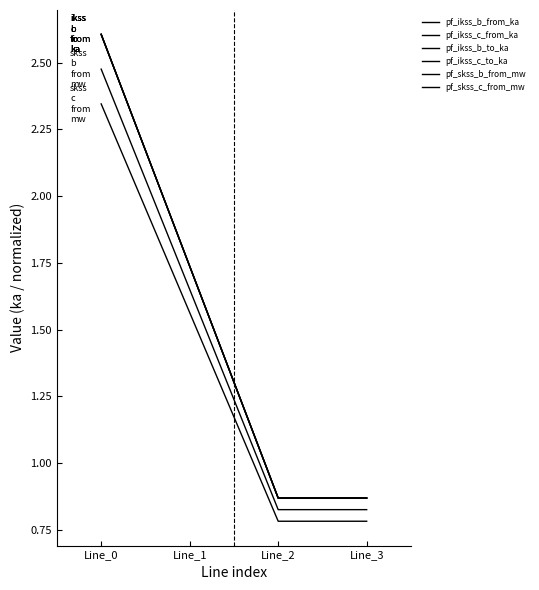

Reading right to left, what are all the values shown in this chart?

pf_ikss_b_from_ka: 0.9	0.9	1.7	2.6
pf_ikss_c_from_ka: 0.9	0.9	1.7	2.6
pf_ikss_b_to_ka: 0.9	0.9	1.7	2.6
pf_ikss_c_to_ka: 0.9	0.9	1.7	2.6
pf_skss_b_from_mw: 0.8	0.8	1.7	2.5
pf_skss_c_from_mw: 0.8	0.8	1.6	2.3